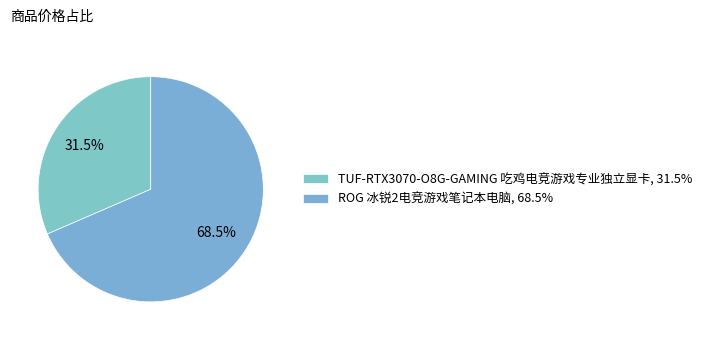

To the nearest percent, what is the difference between the largest and smallest slice percentages?

37%